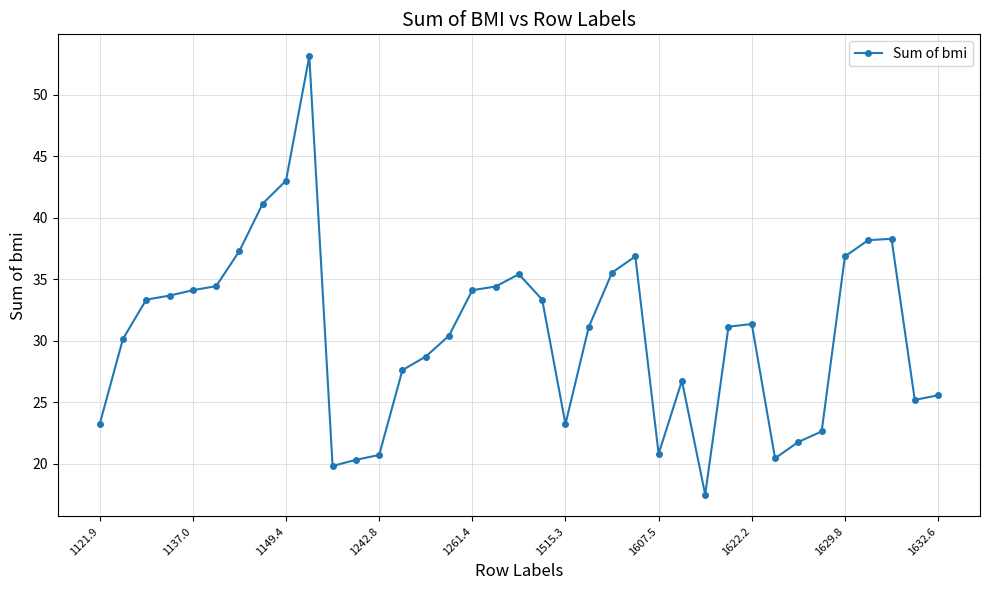

What is the difference between the second highest and minimum values?

25.5